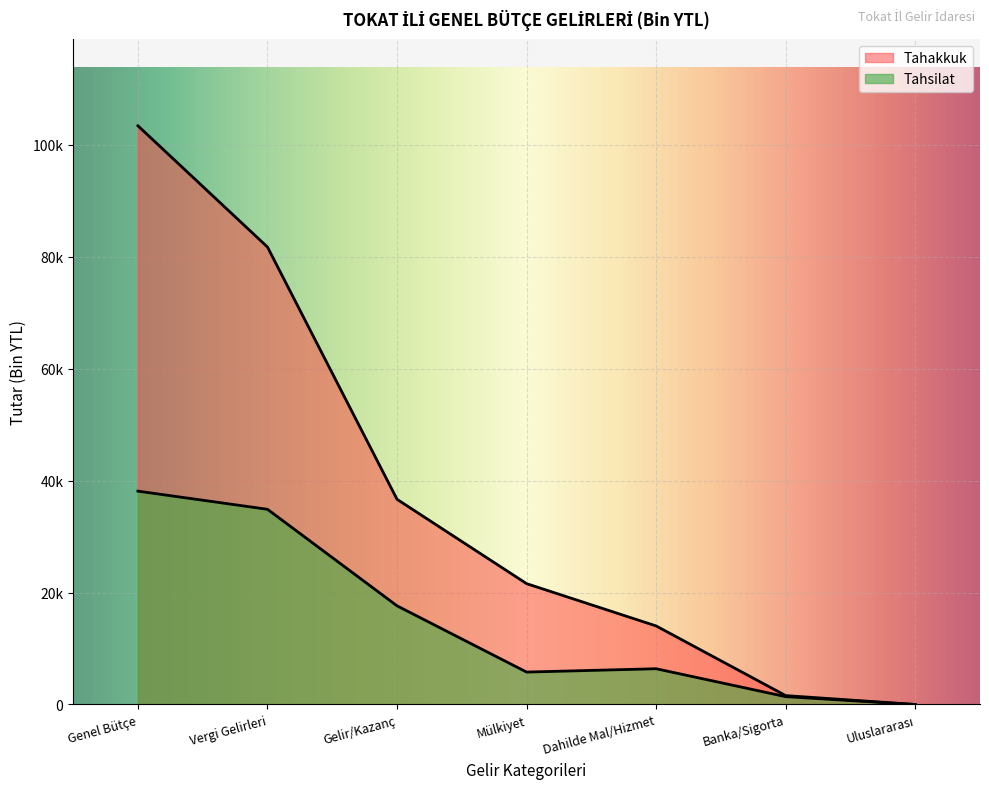

Reading left to right, list all the values displayed in this chart.

Tahakkuk: Genel Bütçe=103423	Vergi Gelirleri=81752	Gelir/Kazanç=36670	Mülkiyet=21598	Dahilde Mal/Hizmet=14038	Banka/Sigorta=1591	Uluslararası=0
Tahsilat: Genel Bütçe=38130	Vergi Gelirleri=34886	Gelir/Kazanç=17635	Mülkiyet=5795	Dahilde Mal/Hizmet=6391	Banka/Sigorta=1404	Uluslararası=0